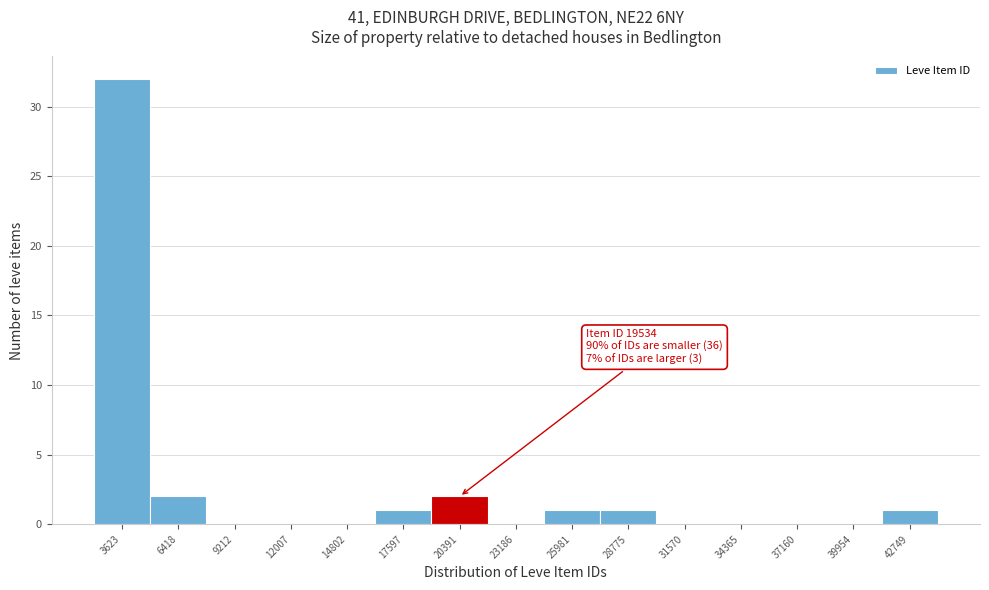

Which range on the x-axis has the tallest bar?

2000 to 5000